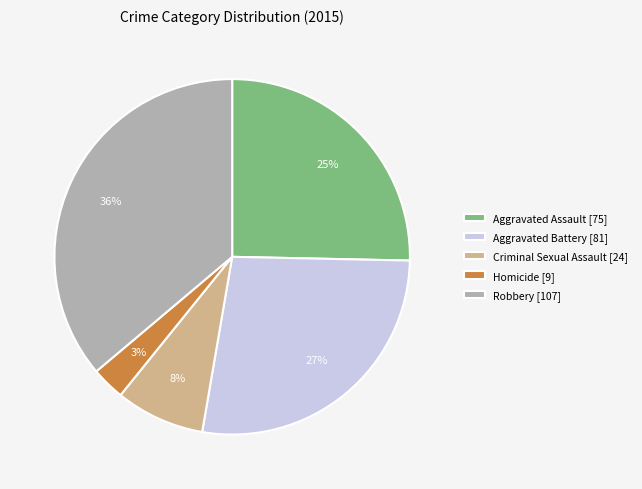

What percentage is the Aggravated Battery slice, to the nearest percent?

27%